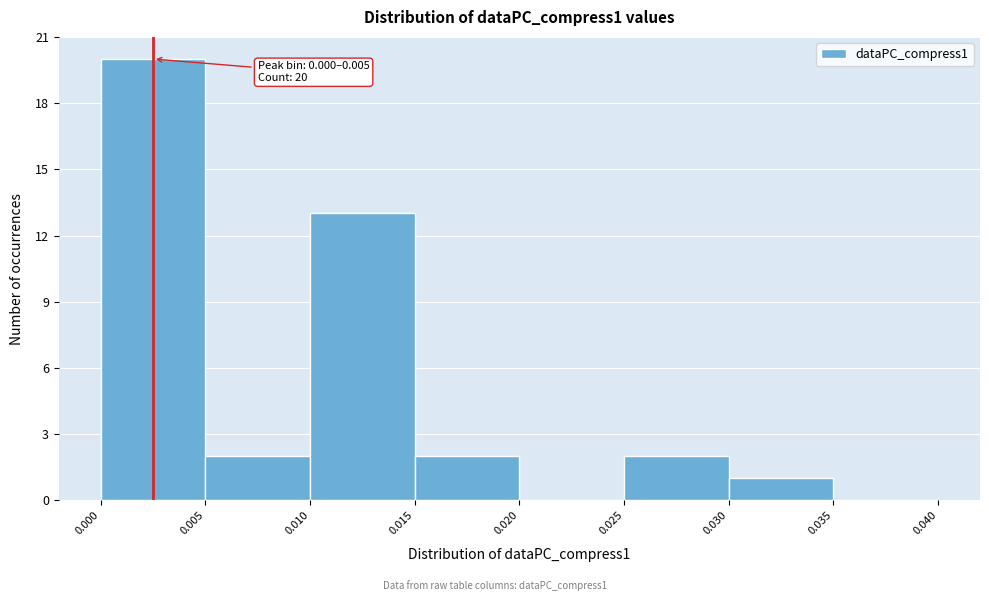

Over which range of the x-axis is the bar tallest?

0.000 to 0.005